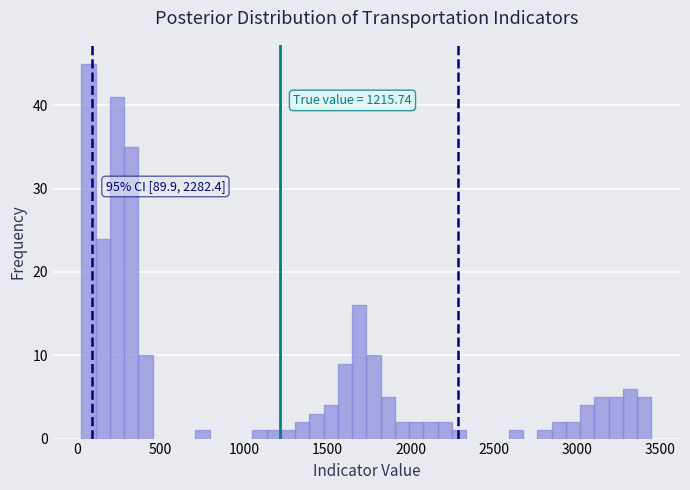

Around what value on the x-axis is the tallest bar? Give the approximate position of its centre, as read against the axis.

50